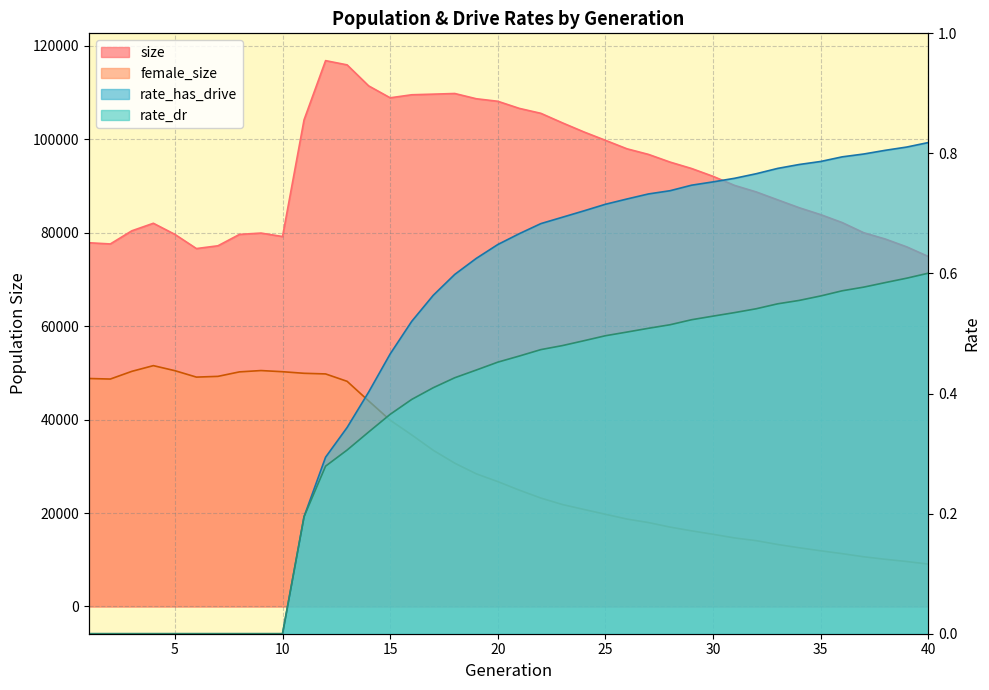

What are all the series names shown in the legend?

size, female_size, rate_dr, rate_has_drive